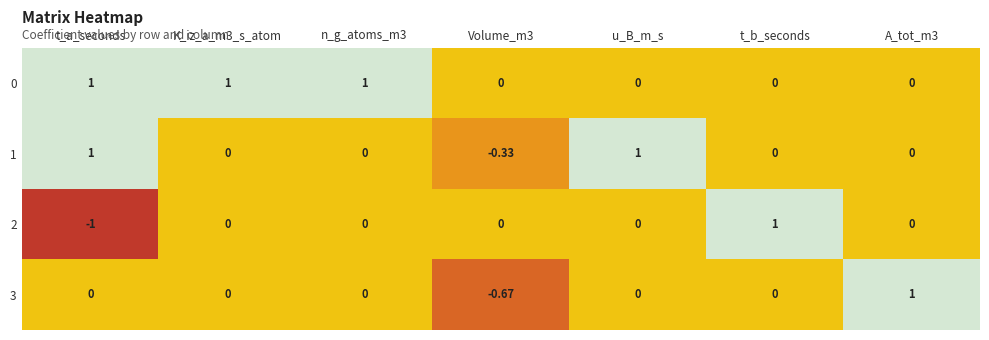

Is the value of 2 at K_iz_a_m3_s_atom greater than the value of 0 at K_iz_a_m3_s_atom?

No